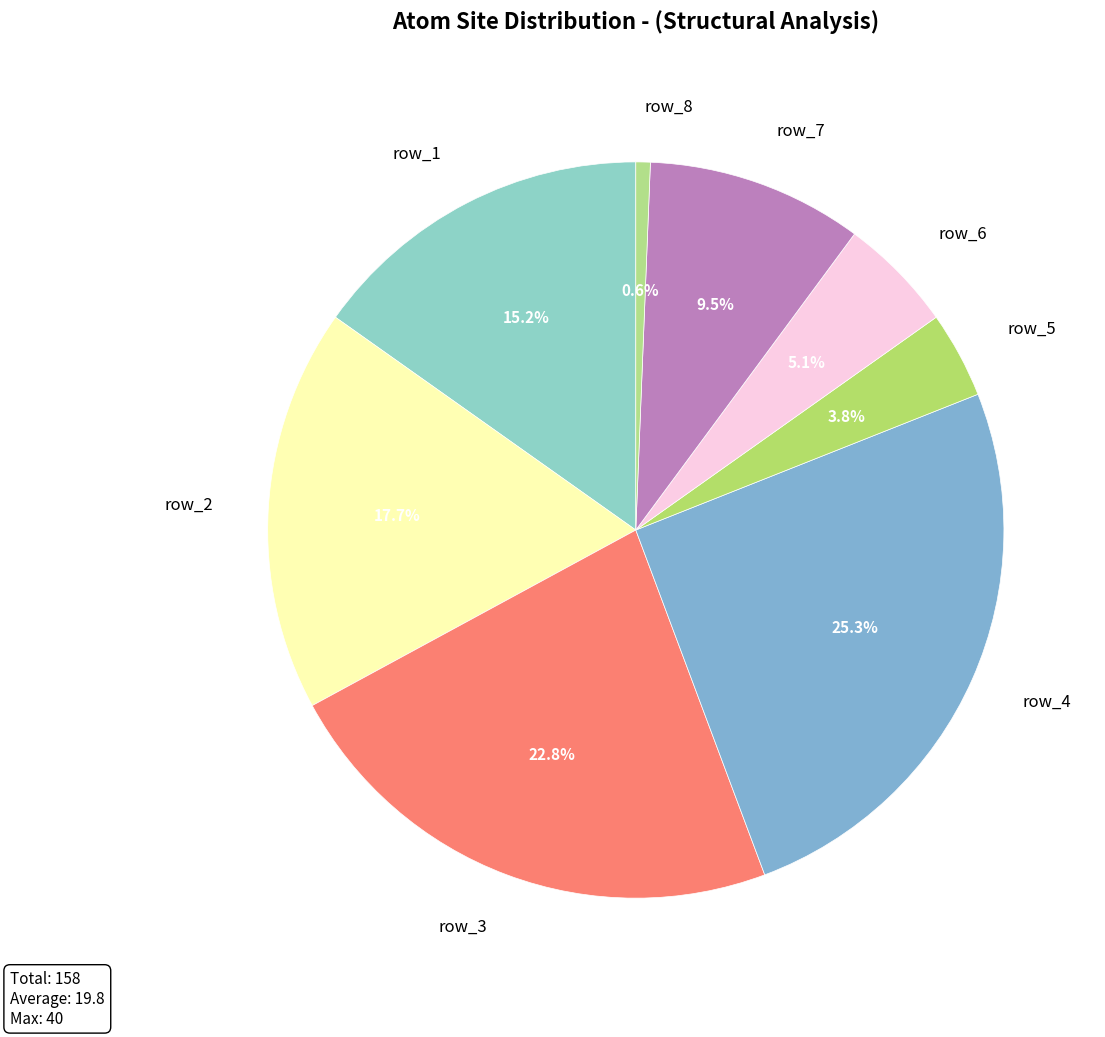

What is the largest slice in the pie chart?

row_4